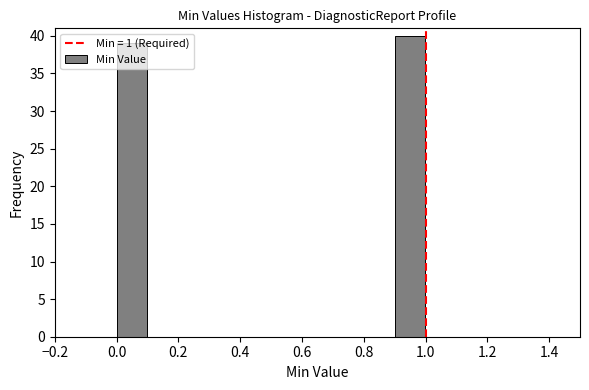

Reading left to right, transcribe this chart: for each bar, give the range it covers on the x-axis and its height. The values are not printed on the chart, so give them approximately, as read against the axis.

0.0 to 0.1: 39
0.1 to 0.2: 0
0.2 to 0.3: 0
0.3 to 0.4: 0
0.4 to 0.5: 0
0.5 to 0.6: 0
0.6 to 0.7: 0
0.7 to 0.8: 0
0.8 to 0.9: 0
0.9 to 1.0: 40